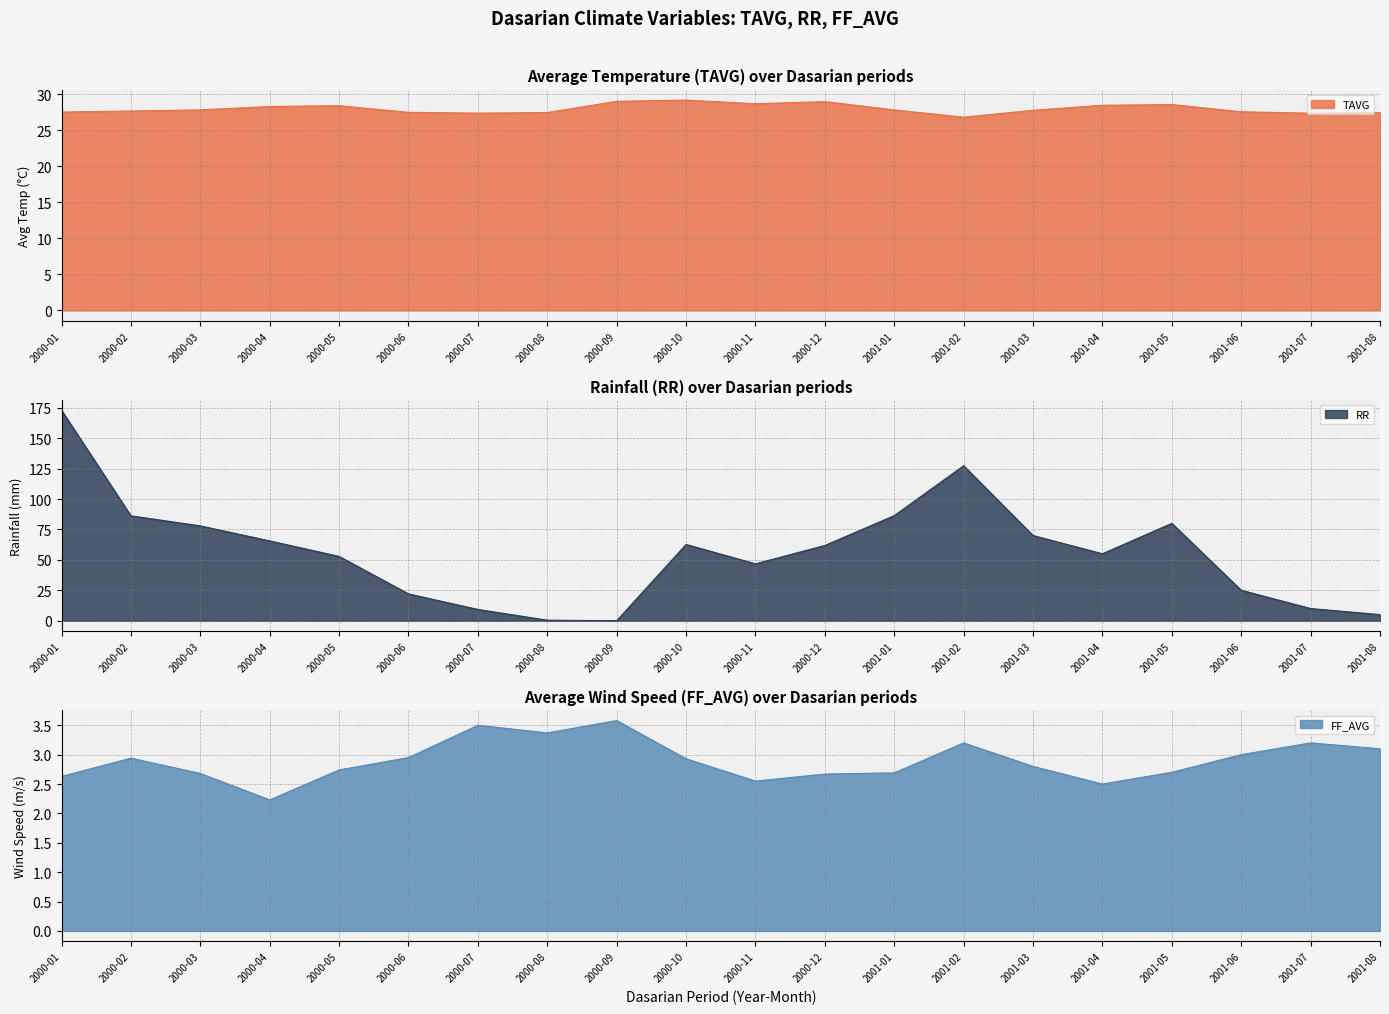

What is the difference between the RR values at 2000-12 and 2001-05?

18.2